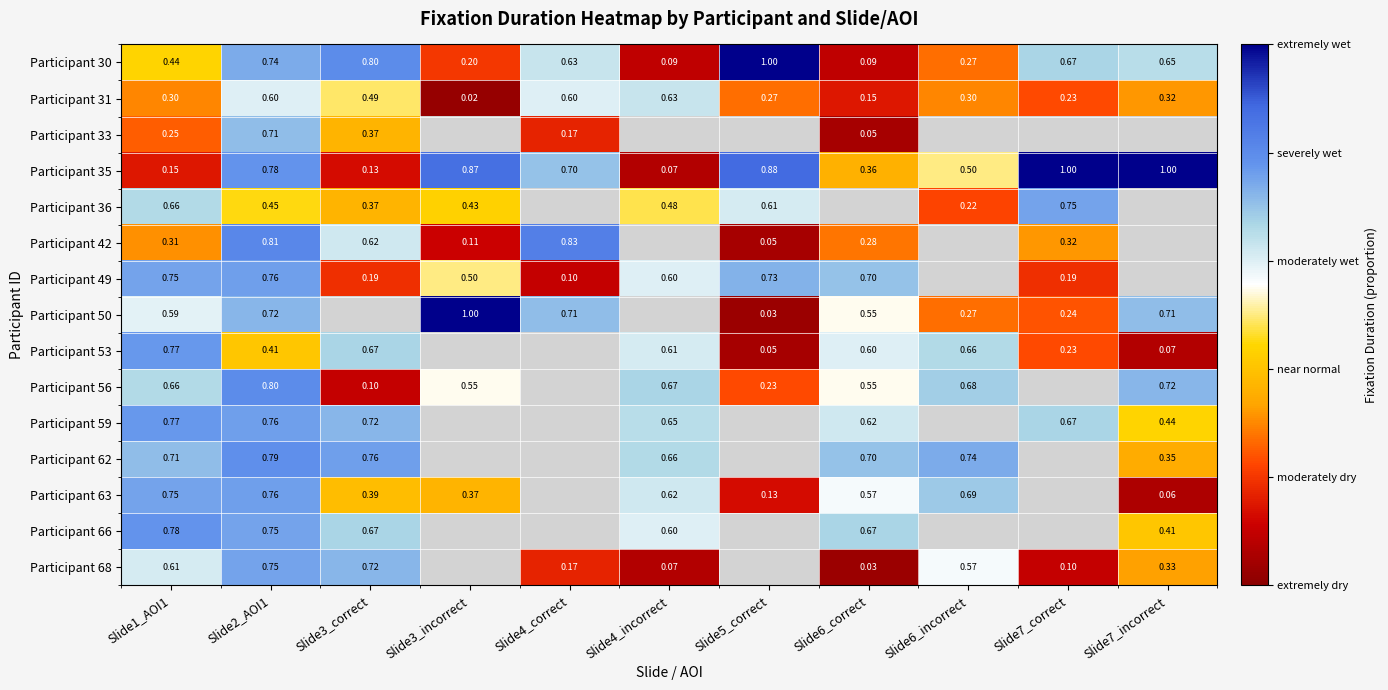

Is the value of Participant 53 at Slide7_incorrect greater than the value of Participant 66 at Slide2_AOI1?

No